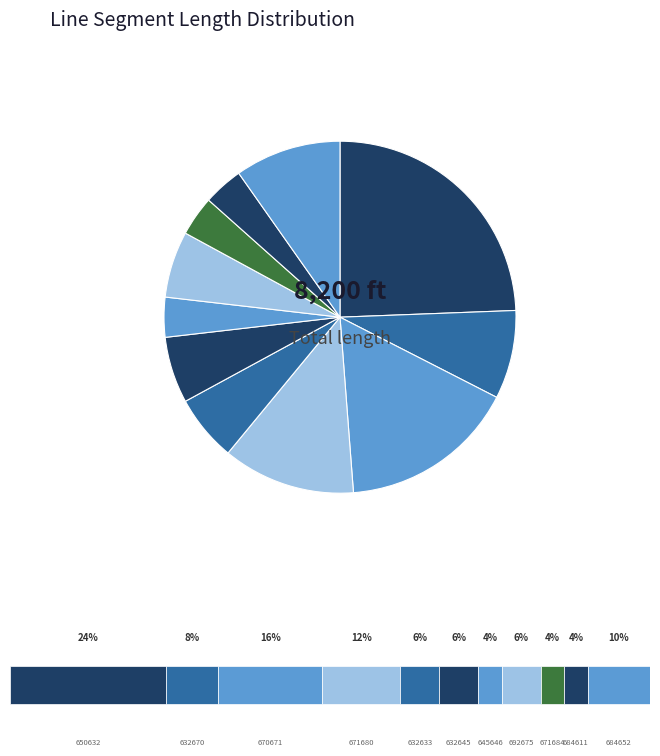

To the nearest percent, what is the average slice percentage?

9%